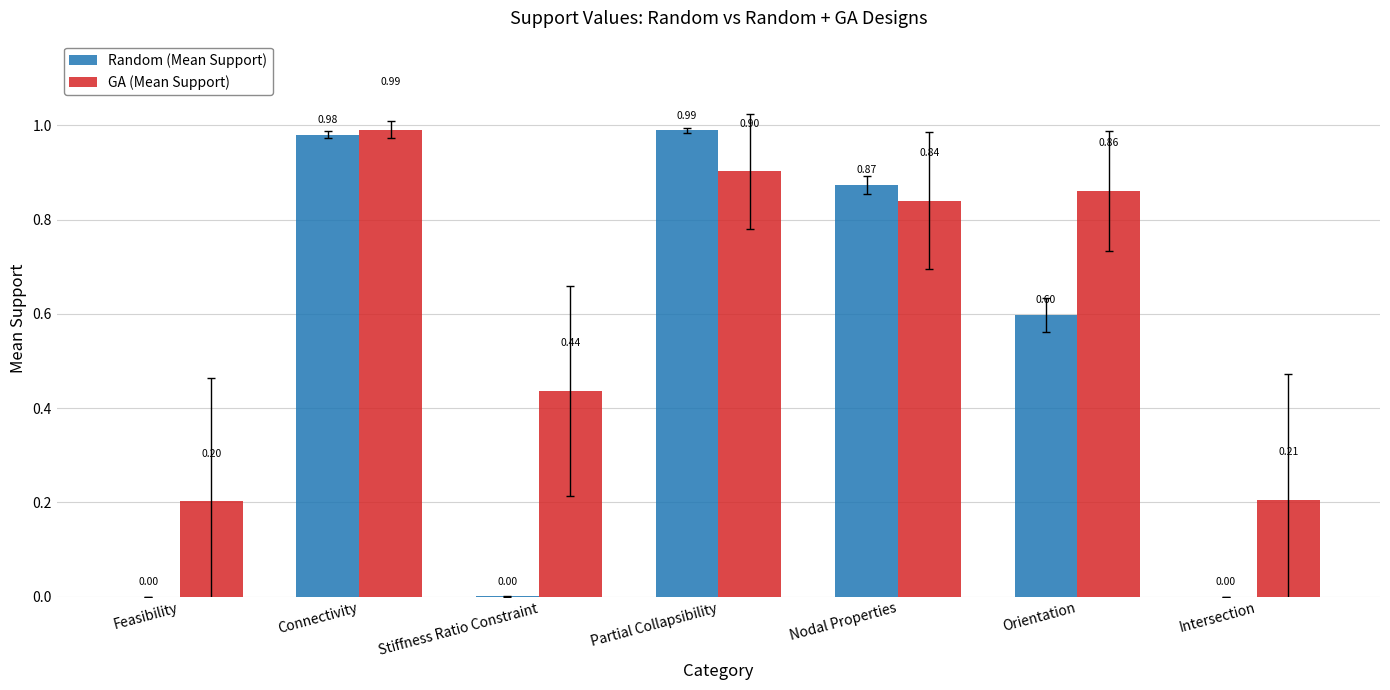

Which series changed the most between Connectivity and Intersection?

Random (Mean Support)